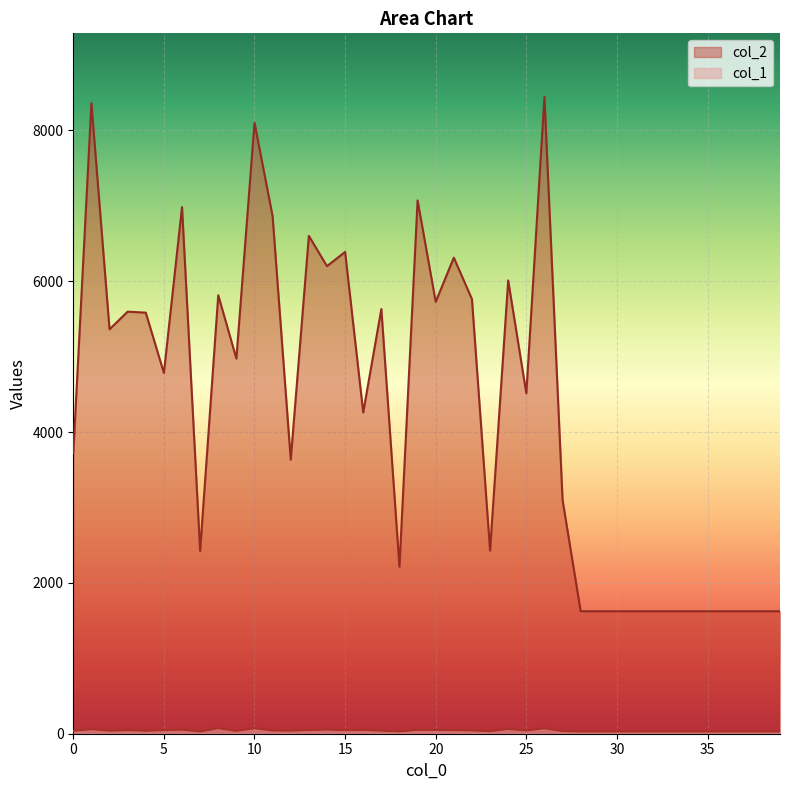

True or false: col_1 and col_2 intersect in this chart.

False